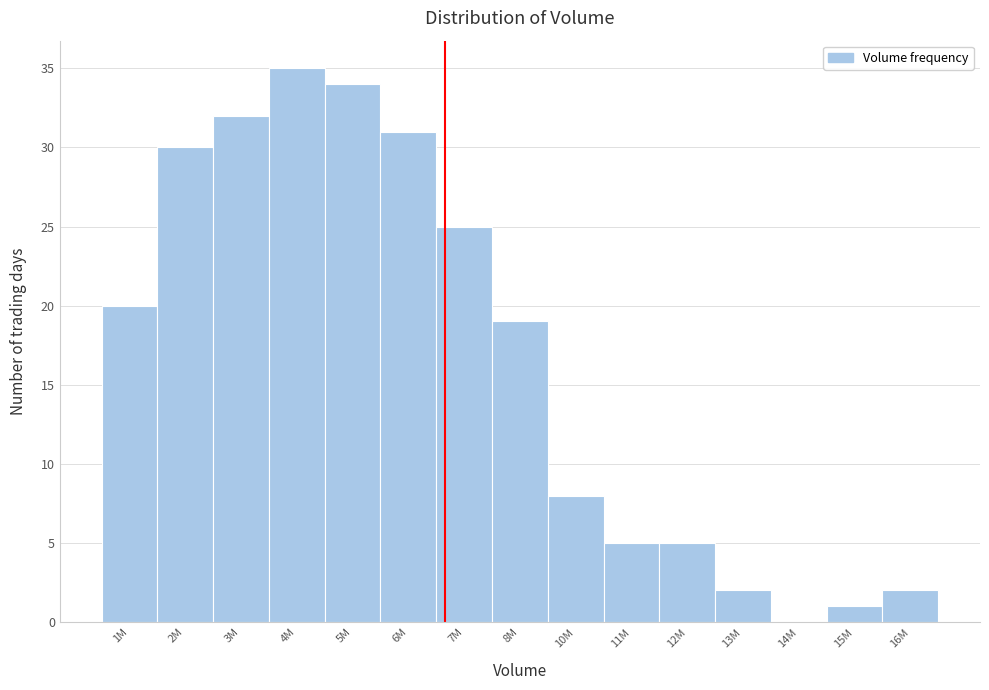

Reading left to right, transcribe all the data shown in this chart.

1M=20	2M=30	3M=32	4M=35	5M=34	6M=31	7M=25	8M=19	10M=8	11M=5	12M=5	13M=2	14M=0	15M=1	16M=2